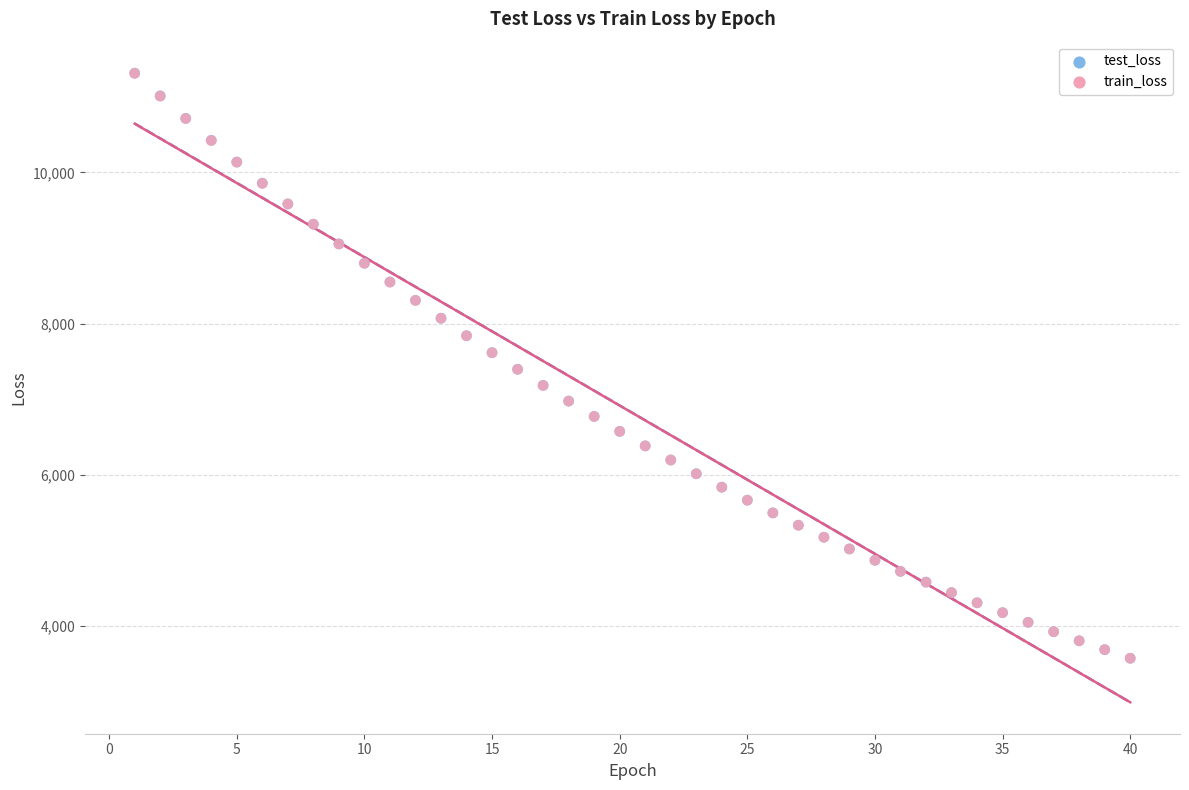

Which series has the largest Y range (max minus min)?

test_loss